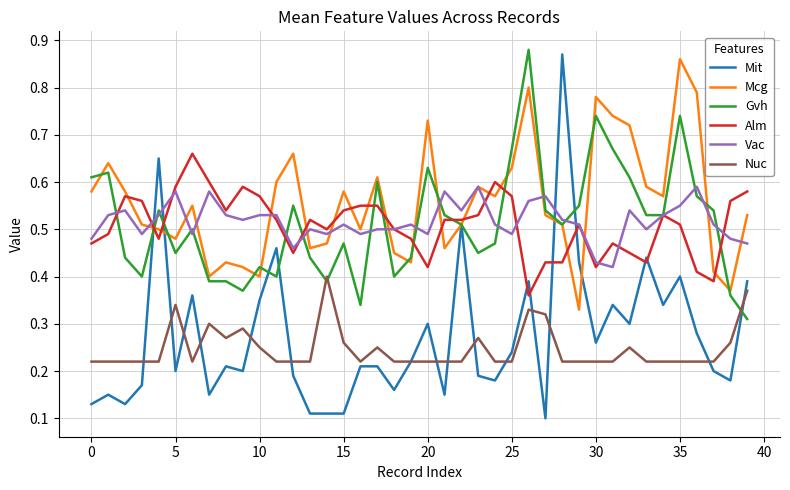

True or false: Nuc and Vac intersect in this chart.

False